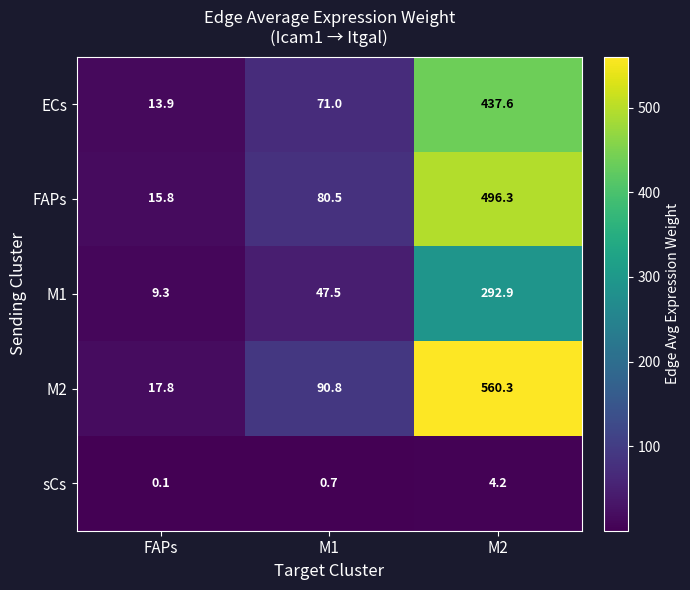

Reading left to right, list all the values displayed in this chart.

ECs: FAPs=13.9	M1=71.0	M2=437.6
FAPs: FAPs=15.8	M1=80.5	M2=496.3
M1: FAPs=9.3	M1=47.5	M2=292.9
M2: FAPs=17.8	M1=90.8	M2=560.3
sCs: FAPs=0.1	M1=0.7	M2=4.2